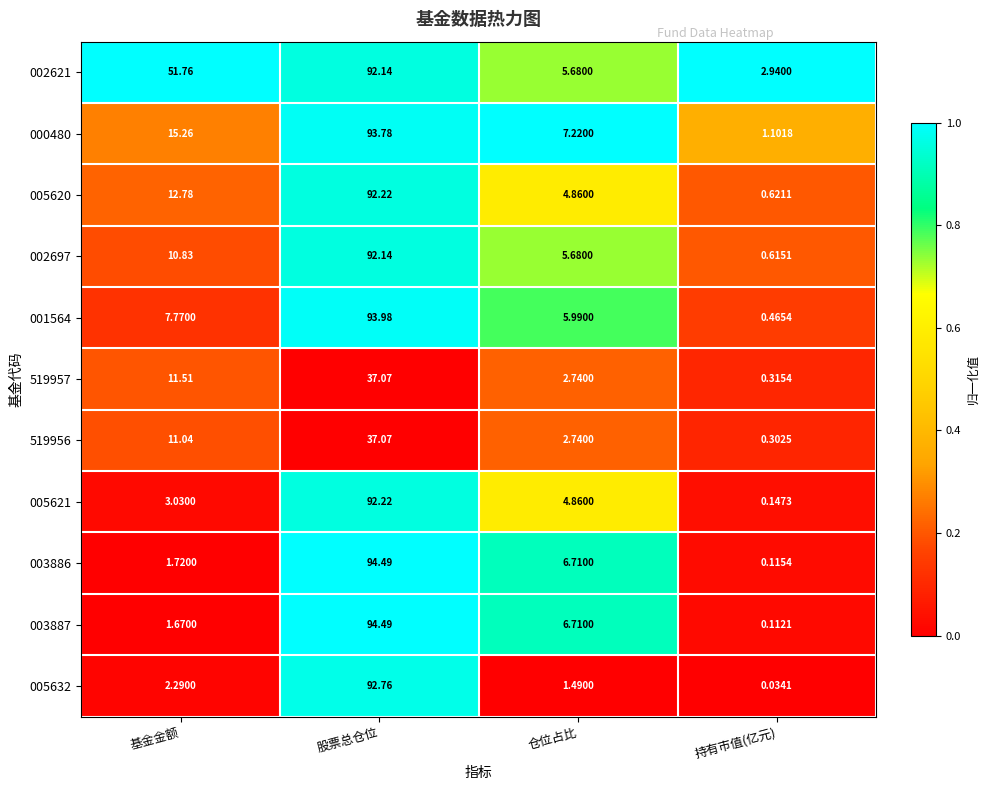

Which series has the widest spread of values?

003887